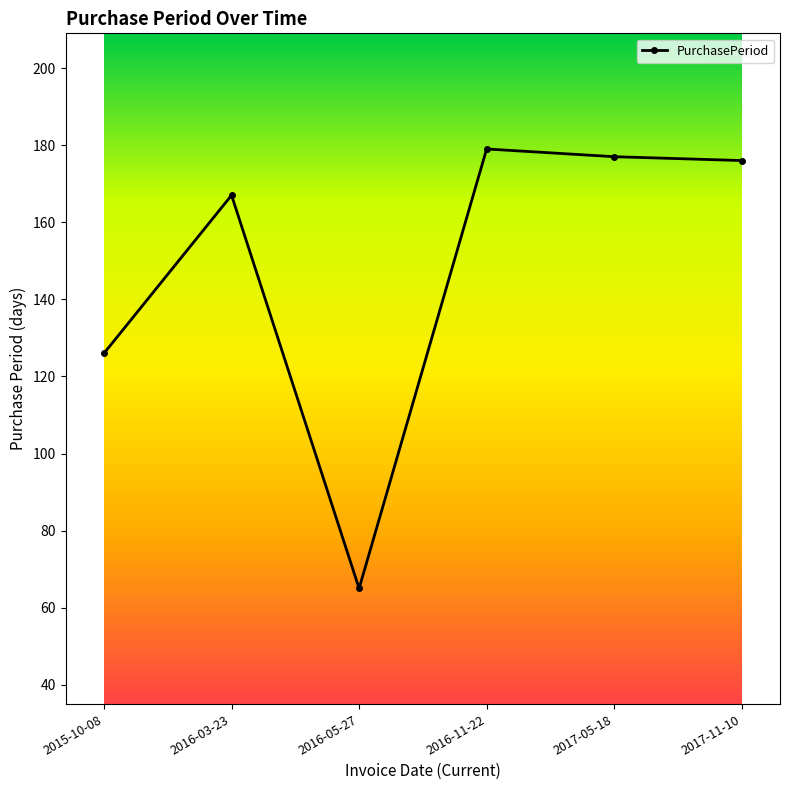

What is the label of the 2nd point from the left?

2016-03-23